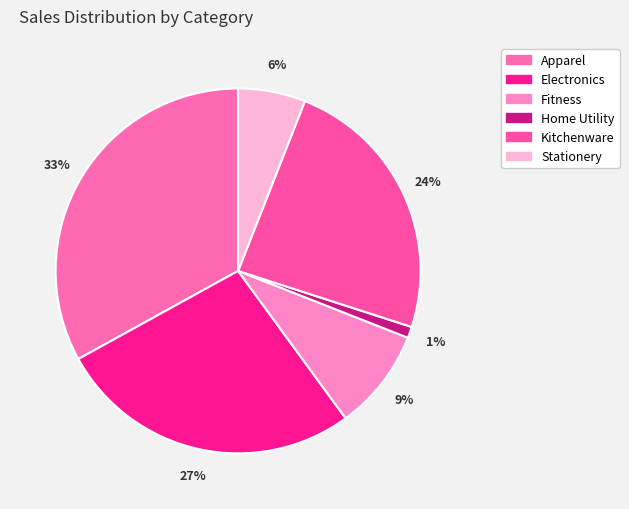

Do Fitness and Stationery together represent more than half of the pie?

No